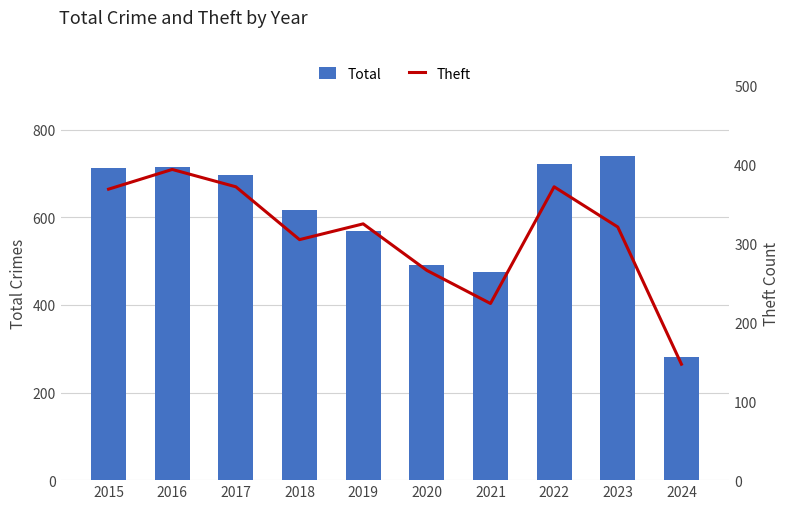

What value does the Total series have at 2017?

697